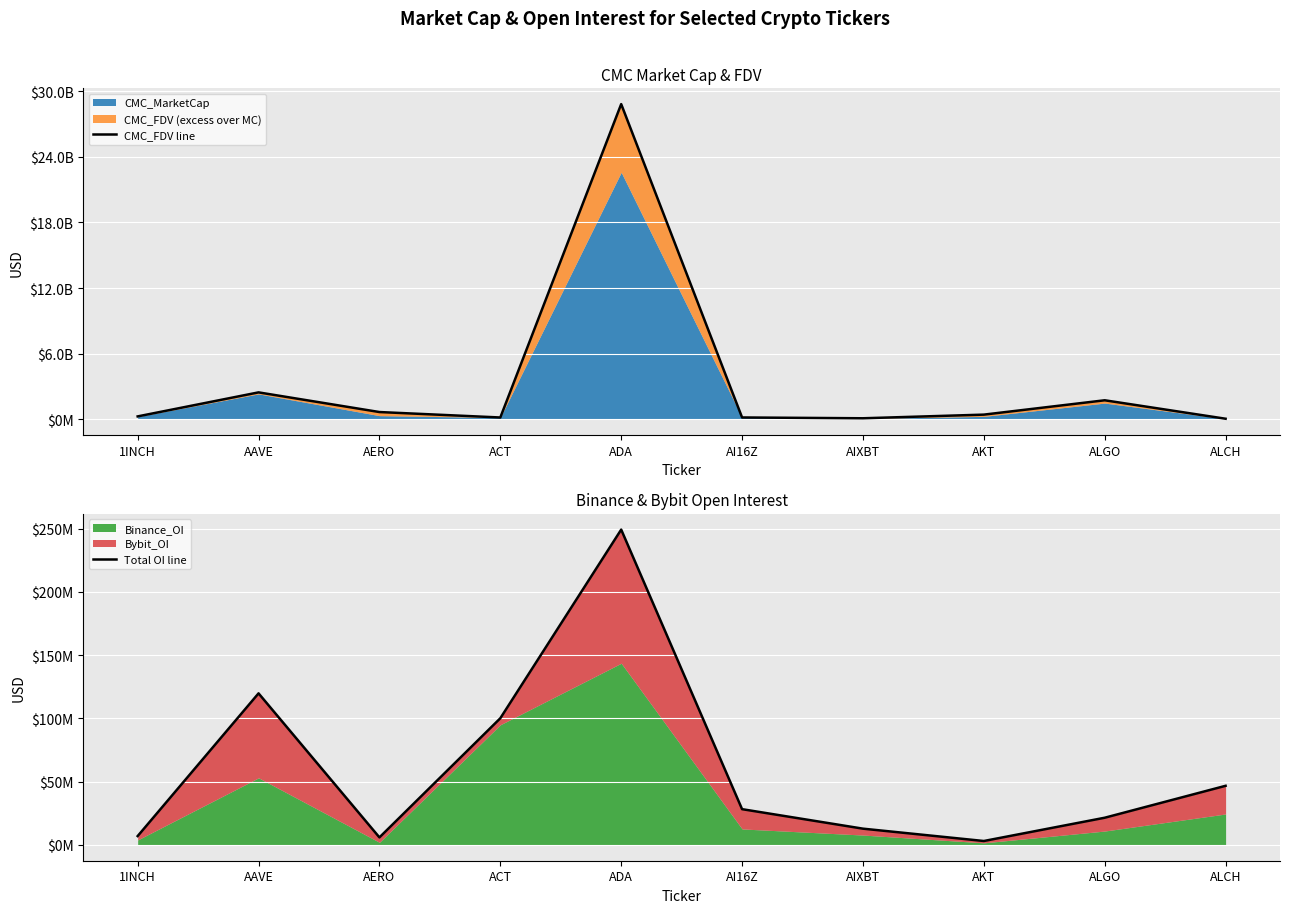

True or false: CMC_FDV line and Total OI line cross at least once.

False